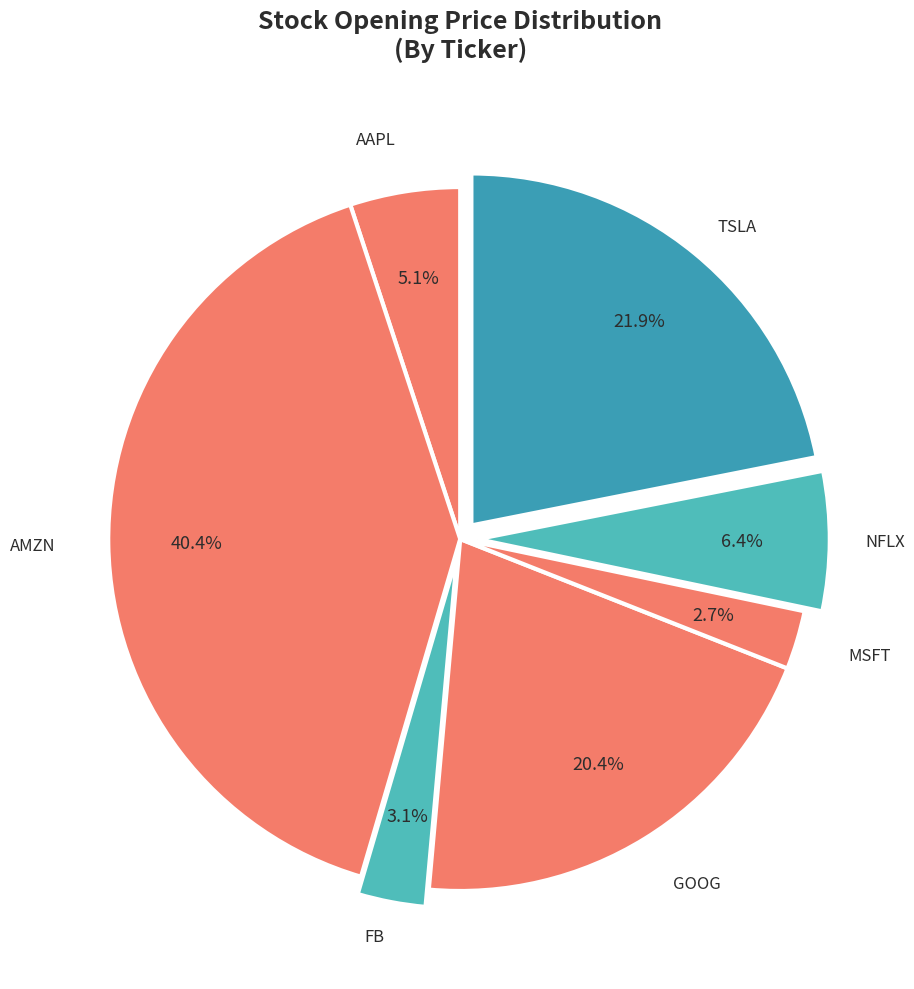

To the nearest percent, what percentage of the pie is MSFT?

3%